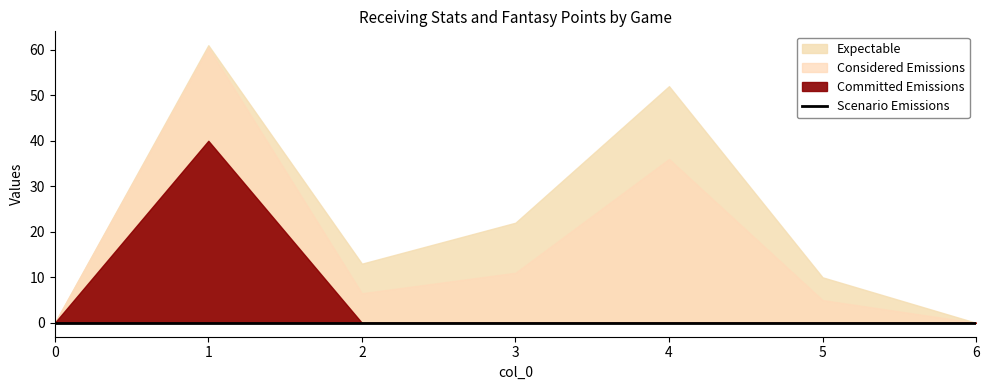

Is it true that fantasy points equals 0.0 at 6?

True